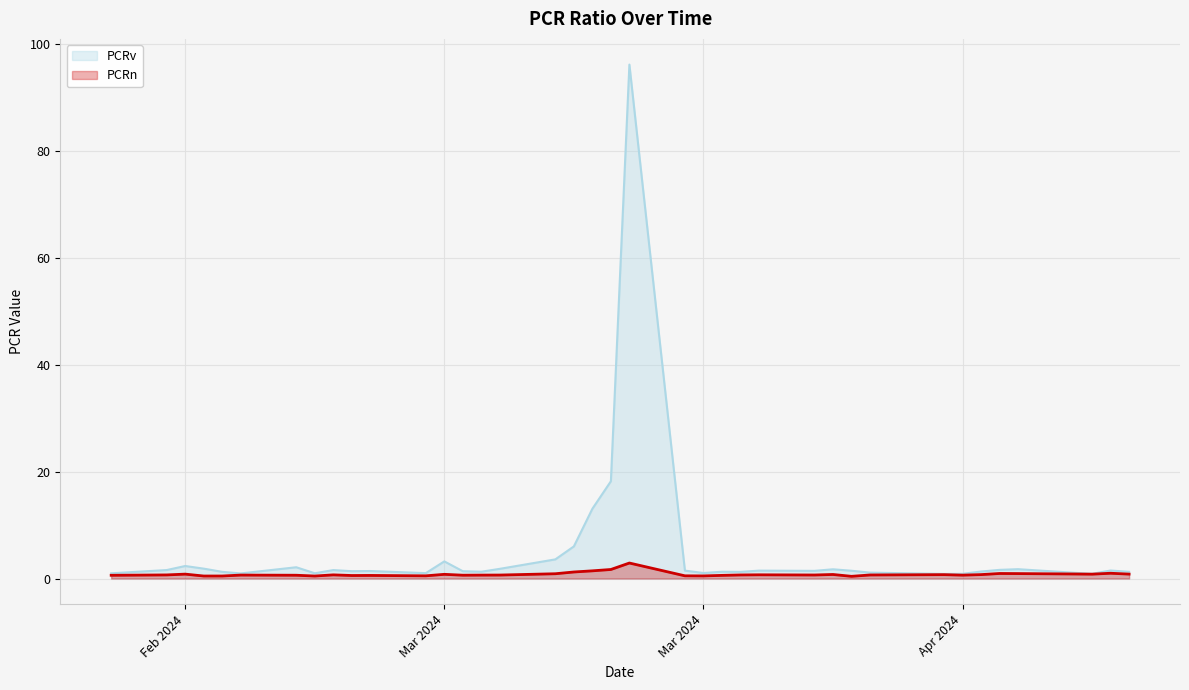

True or false: PCRv and PCRn intersect in this chart.

False